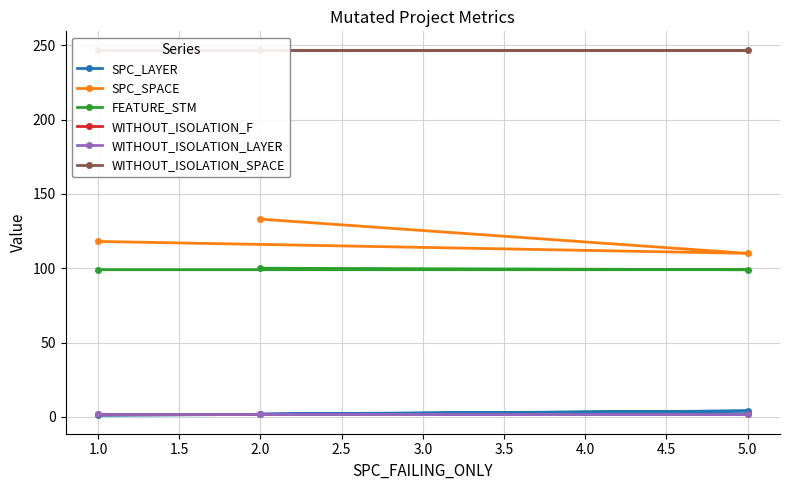

Rank the series at 1.0 from highest to lowest value.

WITHOUT_ISOLATION_SPACE, SPC_SPACE, FEATURE_STM, WITHOUT_ISOLATION_F, WITHOUT_ISOLATION_LAYER, SPC_LAYER